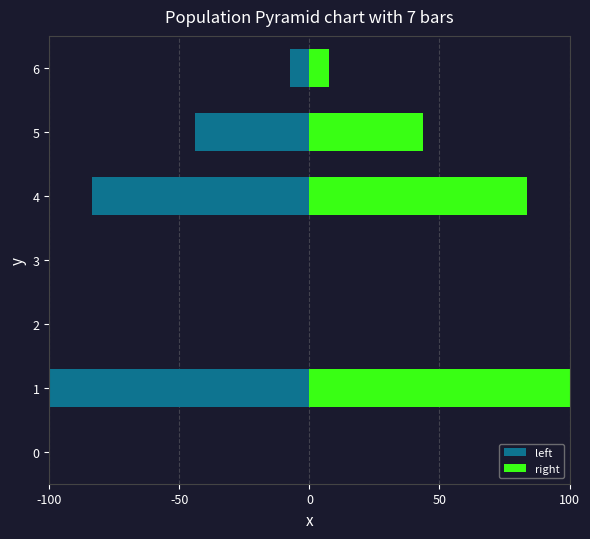

Read the left value at 5.

-43.9